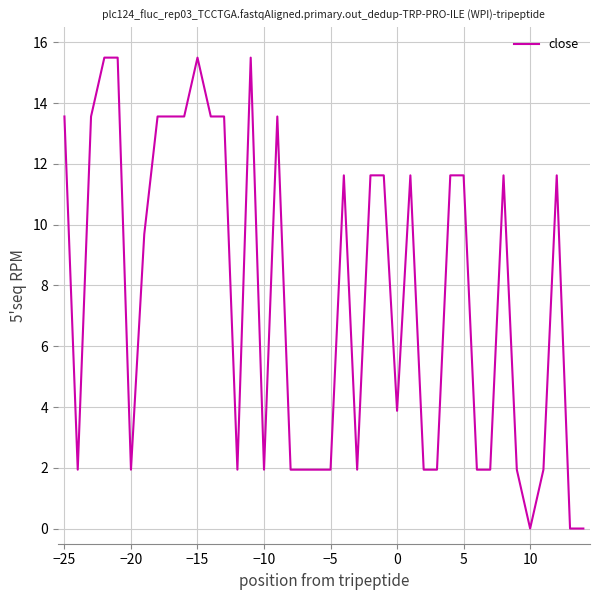

What is the difference between the maximum and minimum values?

15.5